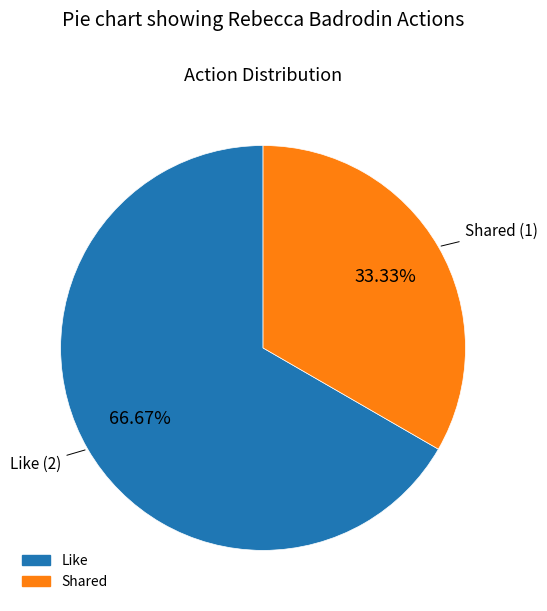

Is Shared the majority of the pie?

No